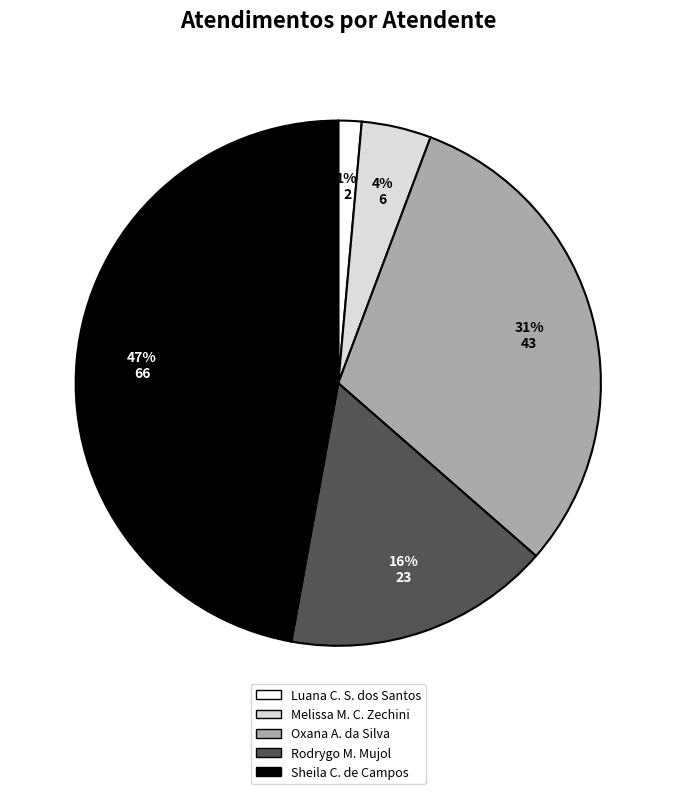

What percentage is the Oxana A. da Silva slice, to the nearest percent?

31%